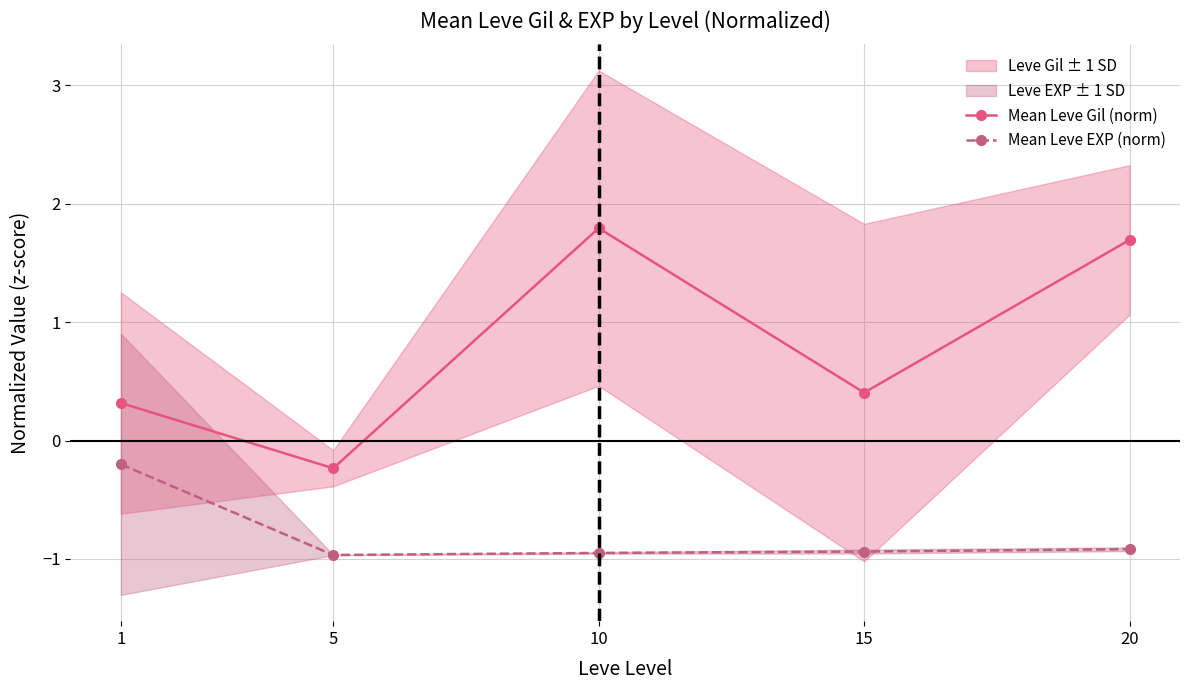

Reading left to right, list all the values displayed in this chart.

Mean Leve Gil (norm): 1=0.3	5=-0.2	10=1.8	15=0.4	20=1.7
Mean Leve EXP (norm): 1=-0.2	5=-1.0	10=-0.9	15=-0.9	20=-0.9